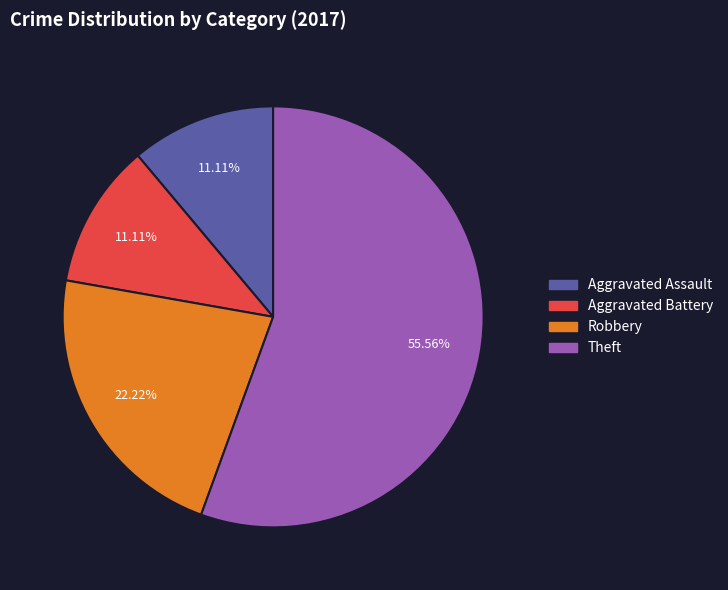

Is there any slice that represents more than half of the pie?

Yes